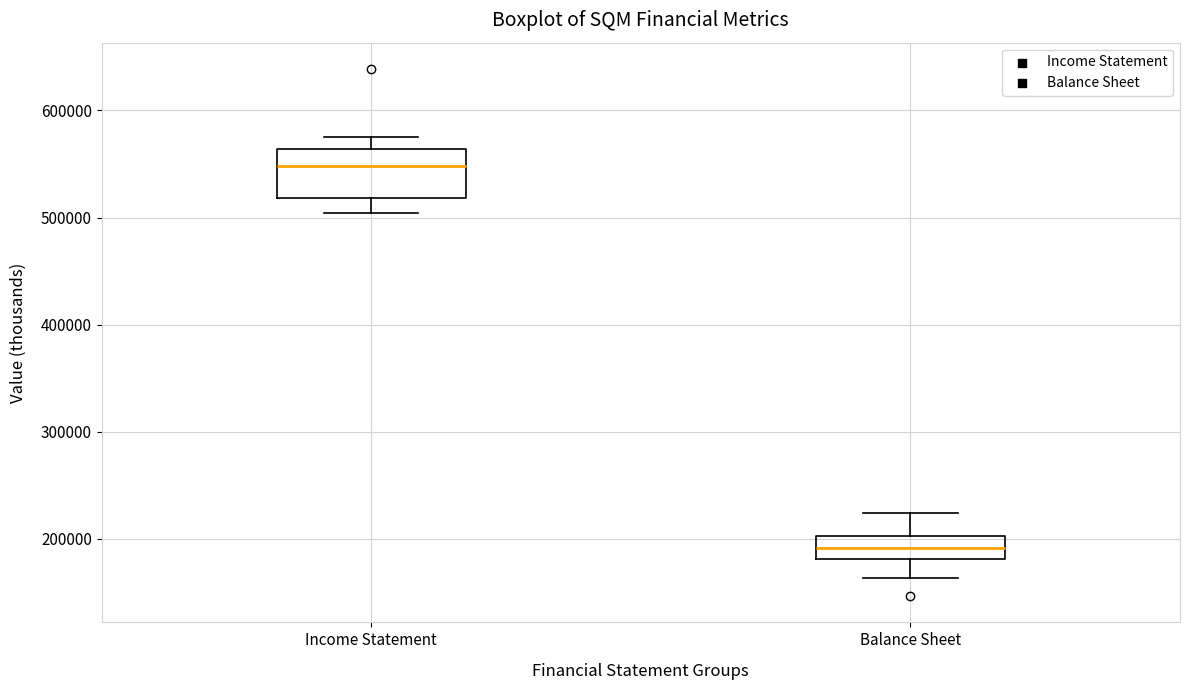

Reading left to right, transcribe this box plot: for each box, give where its median line is, the range the box spans, and where its two whiskers end, as read against the y-axis. The values are not printed on the chart, so give them approximately, as read against the axis.

Income Statement: median 550000, box 520000 to 560000, whiskers 500000 to 570000
Balance Sheet: median 190000, box 180000 to 200000, whiskers 160000 to 220000